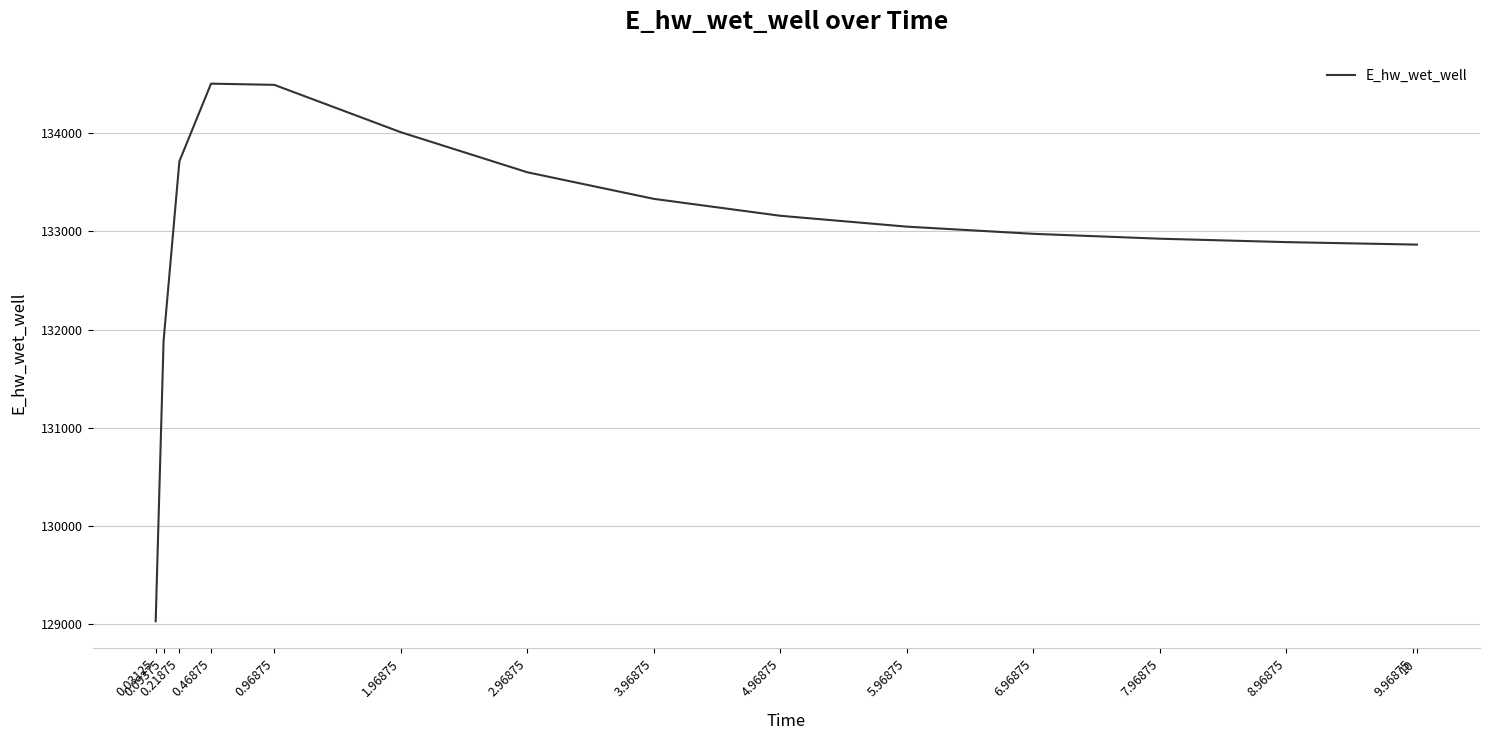

What is the ratio of the value at 0.03125 to the value at 1.96875?

1.0